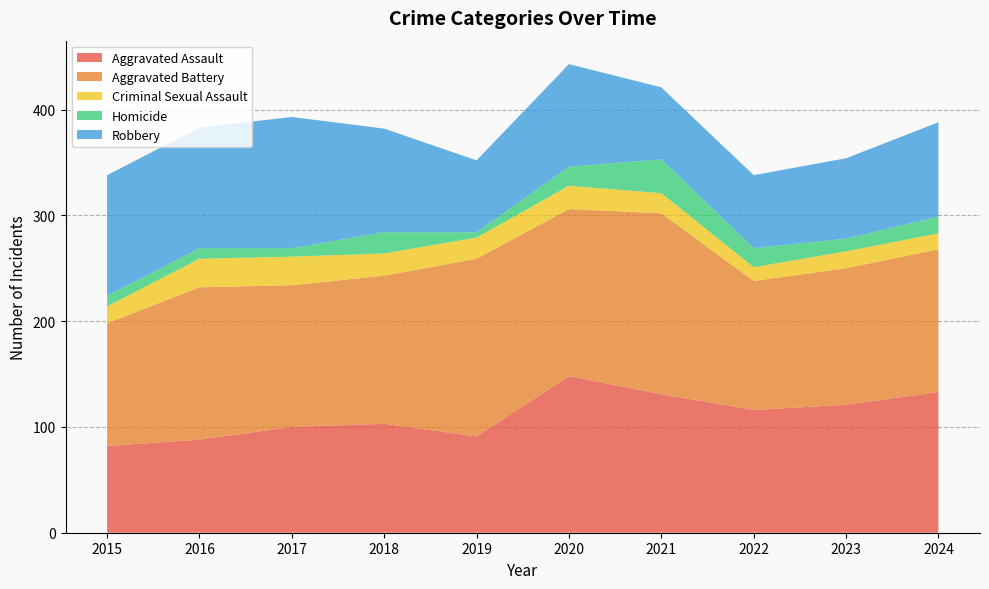

Reading left to right, extract all data points from this chart.

Aggravated Assault: 82	88	100	103	91	148	131	116	121	133
Aggravated Battery: 116	144	134	140	168	158	171	122	129	135
Criminal Sexual Assault: 16	27	27	21	20	22	19	13	16	15
Homicide: 10	10	8	20	5	18	32	18	12	16
Robbery: 114	114	124	98	68	97	68	69	76	89